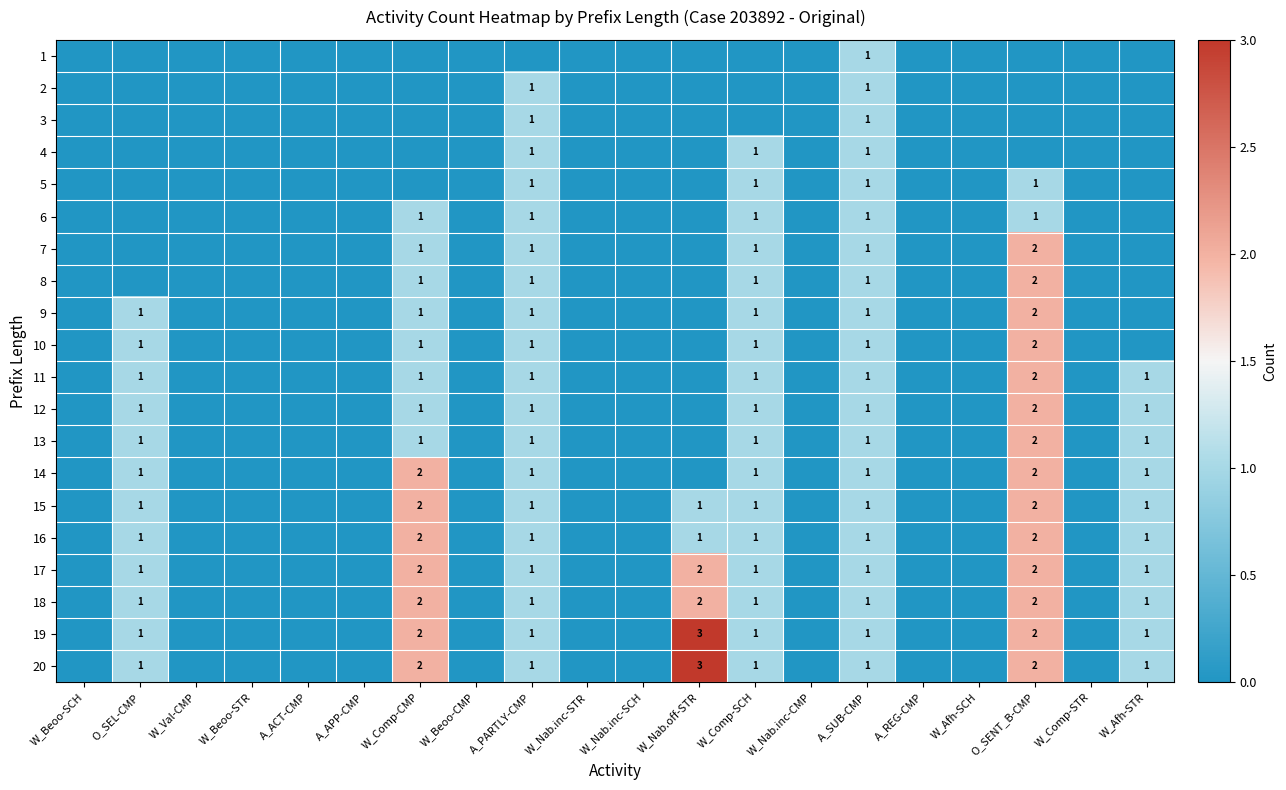

The value of 15 at A_SUB-CMP is 1. True or false?

True